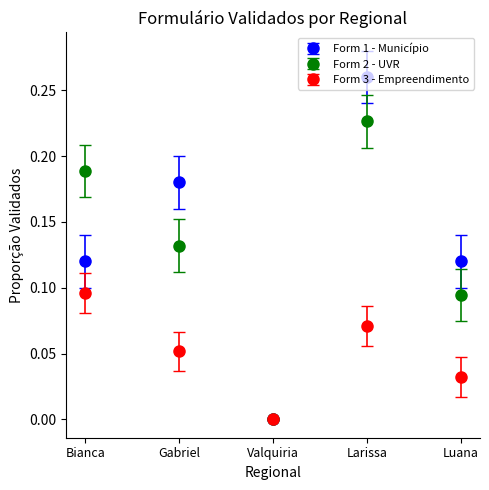

Which series has the largest range (max minus min)?

Form 1 - Município